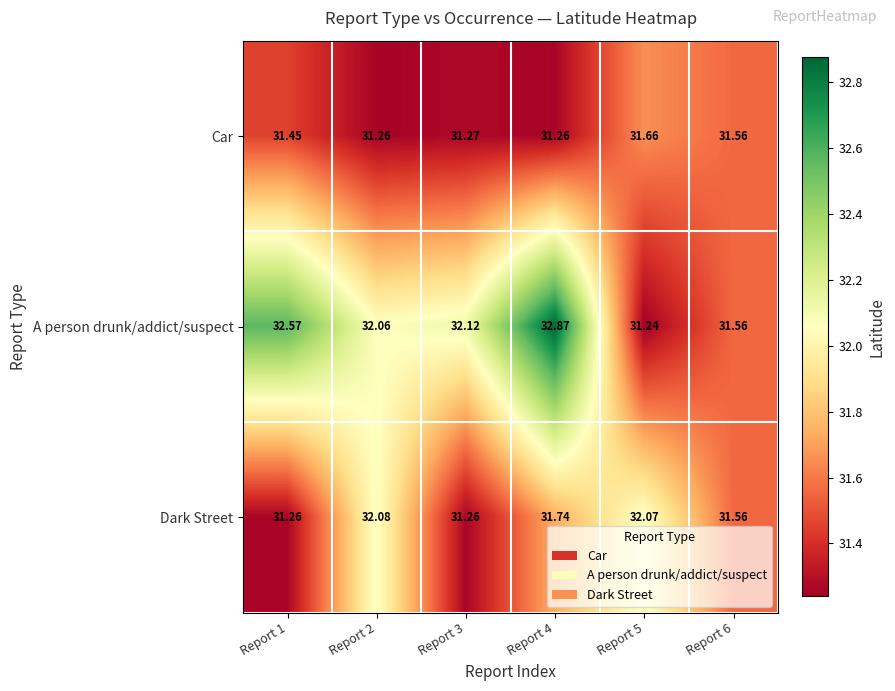

Rank the series by their maximum value, from highest to lowest.

A person drunk/addict/suspect, Dark Street, Car